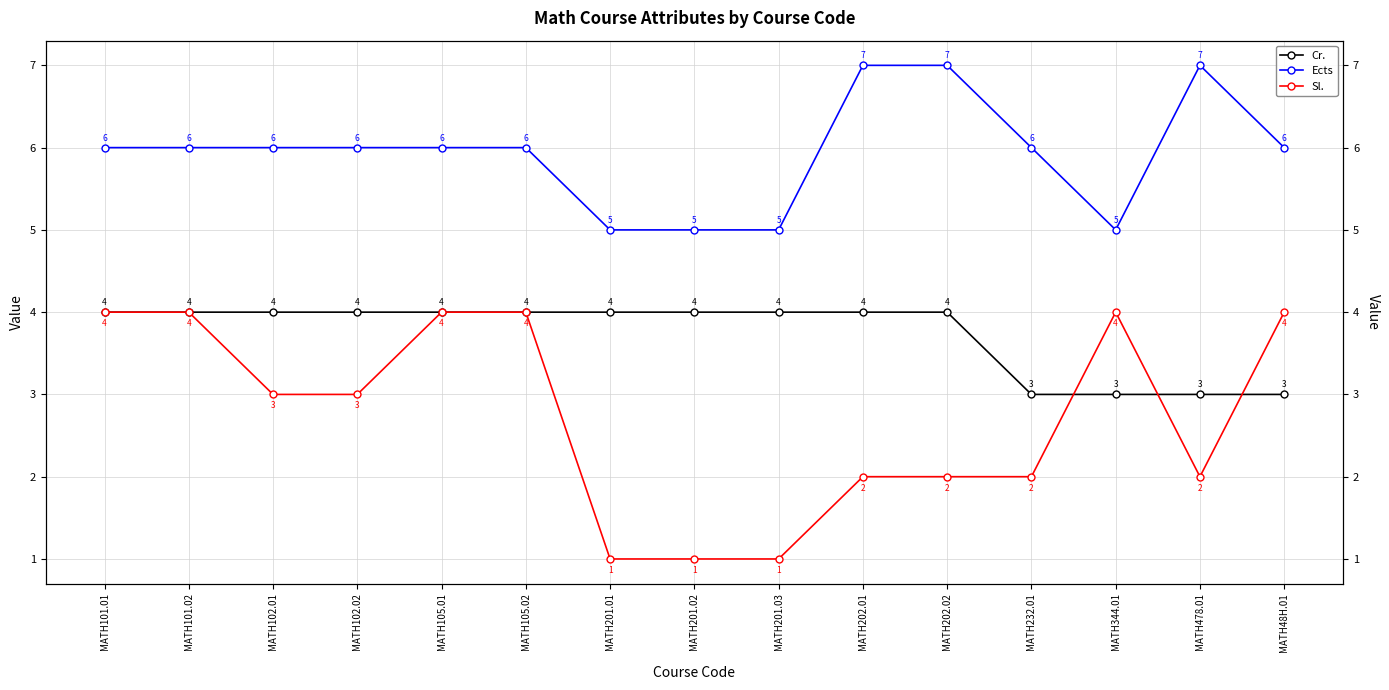

What is the label of the 14th point from the right?

MATH101.02